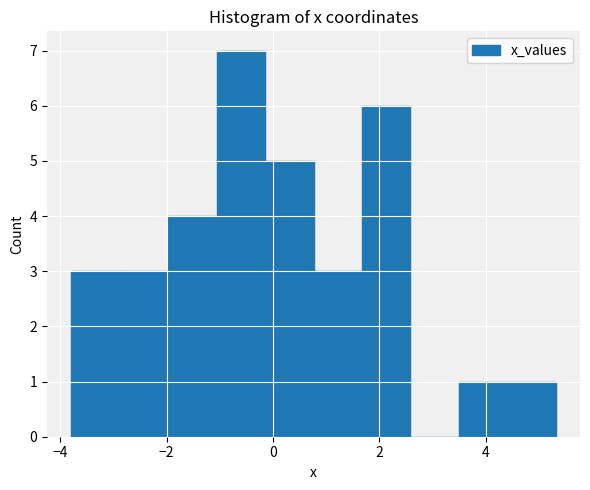

Reading left to right, transcribe this chart: for each bar, give the range it covers on the x-axis and its height. Neither the bar edges nor the heights are printed on the chart, so give them approximately, as read against the axes.

-3.8 to -2.8: 3
-2.8 to -2.0: 3
-2.0 to -1.0: 4
-1.0 to -0.2: 7
-0.2 to 0.8: 5
0.8 to 1.6: 3
1.6 to 2.6: 6
2.6 to 3.4: 0
3.4 to 4.4: 1
4.4 to 5.4: 1